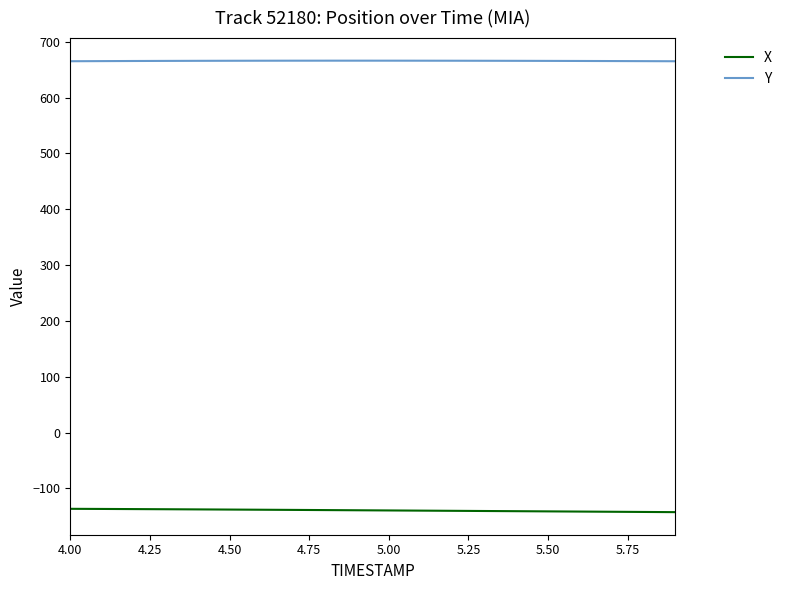

True or false: Y and X cross at least once.

False